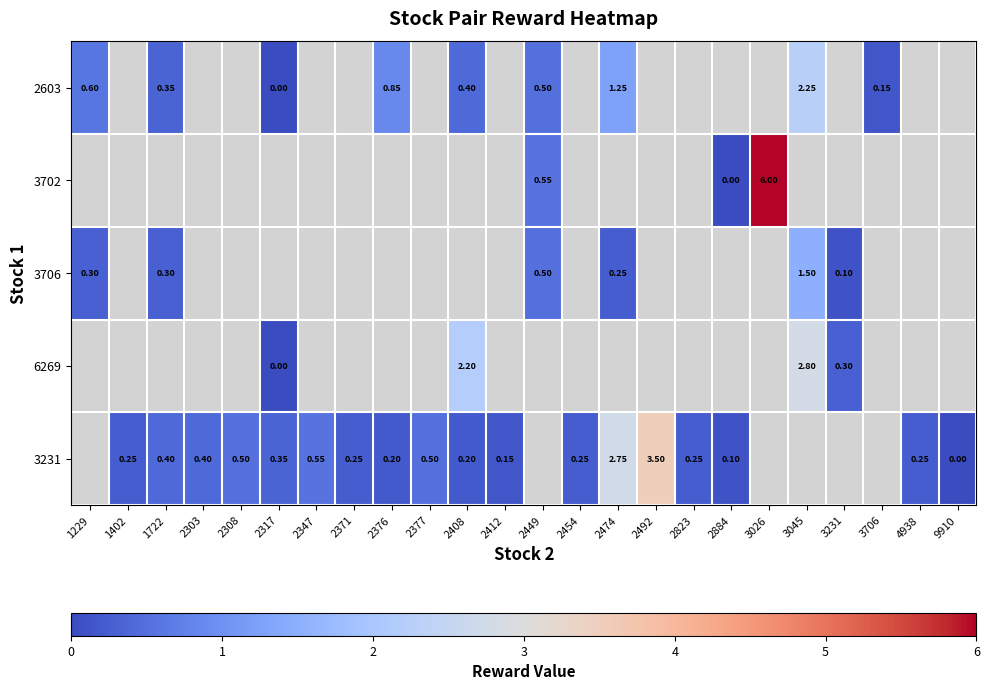

Where is row_2 nearest to the value 0?

3231